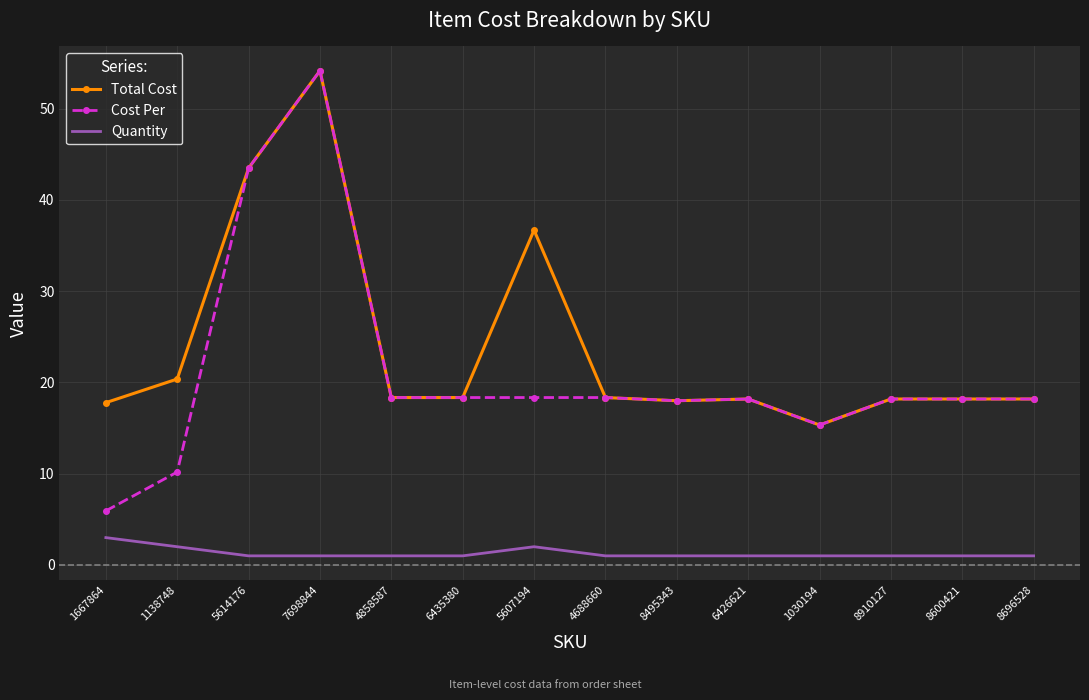

Rank the series at 1138748 from highest to lowest value.

Total Cost, Cost Per, Quantity